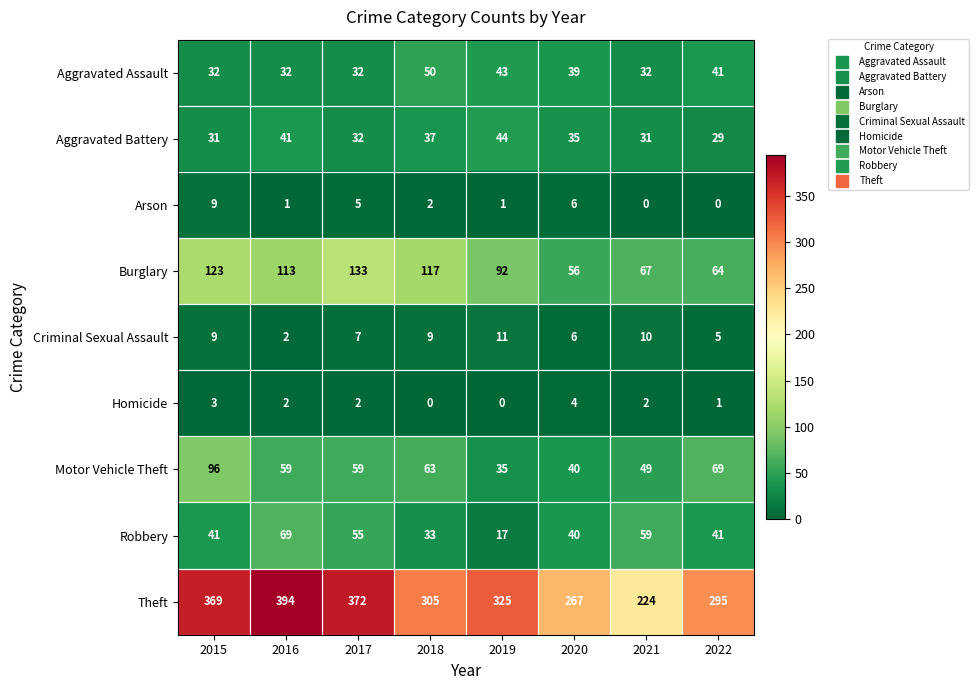

Where does the Burglary series first go above 113?

2015